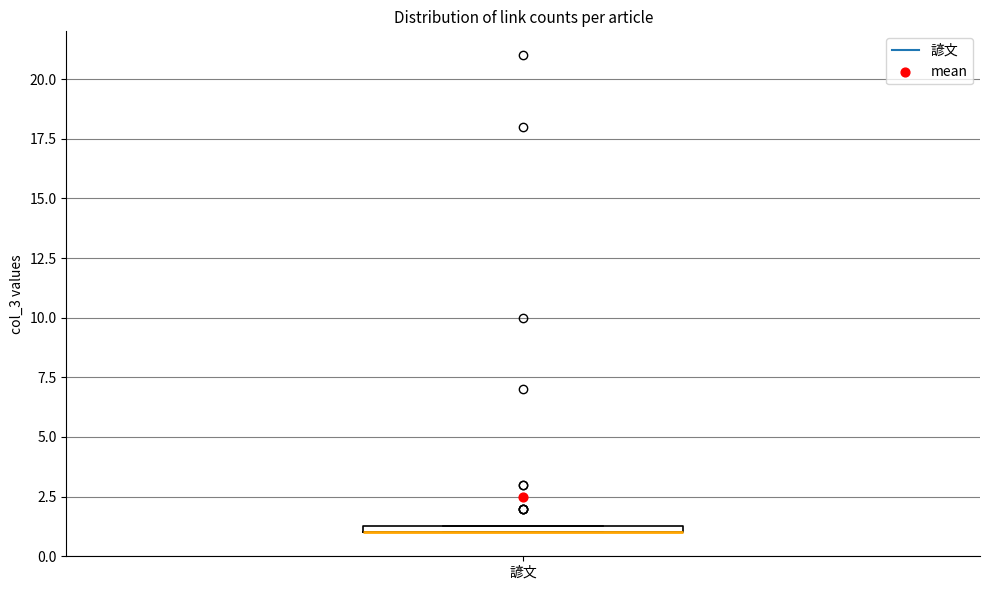

Where is the lower edge of the box for 諺文 on the y-axis? The values are not printed on the chart, so give them approximately, as read against the axis.

1.0